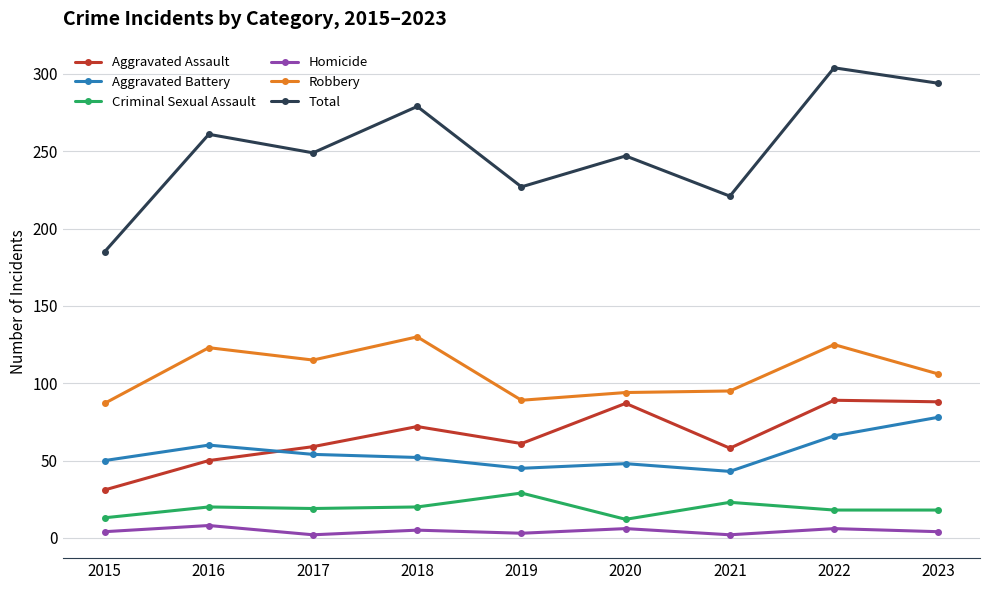

Between 2019 and 2023, which series saw the biggest shift?

Total